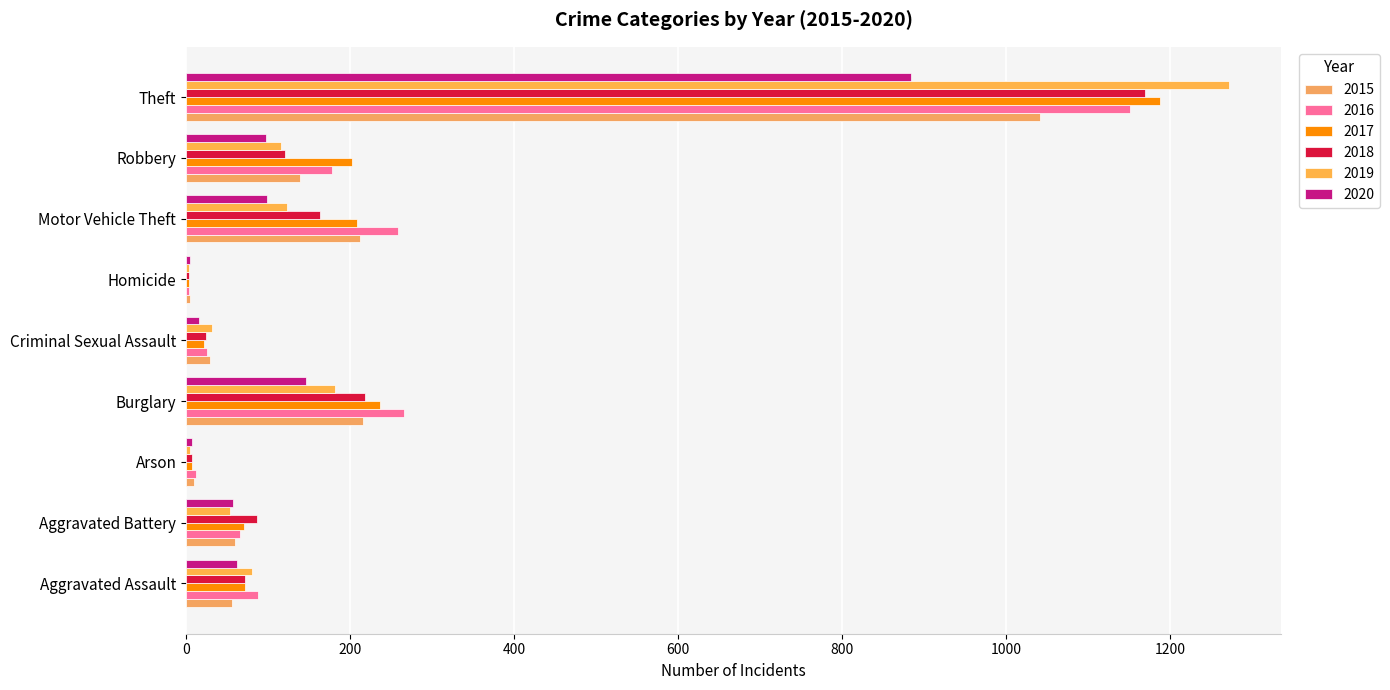

What are all the series names shown in the legend?

2015, 2016, 2017, 2018, 2019, 2020